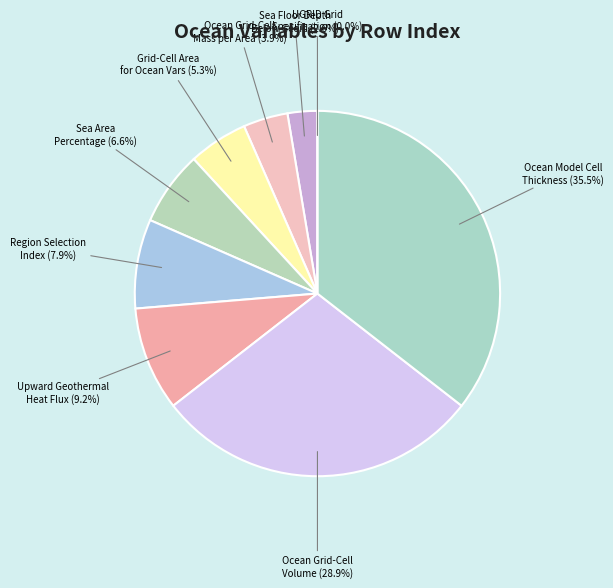

True or false: Ocean Grid-Cell Mass per Area accounts for 4% of the total.

True